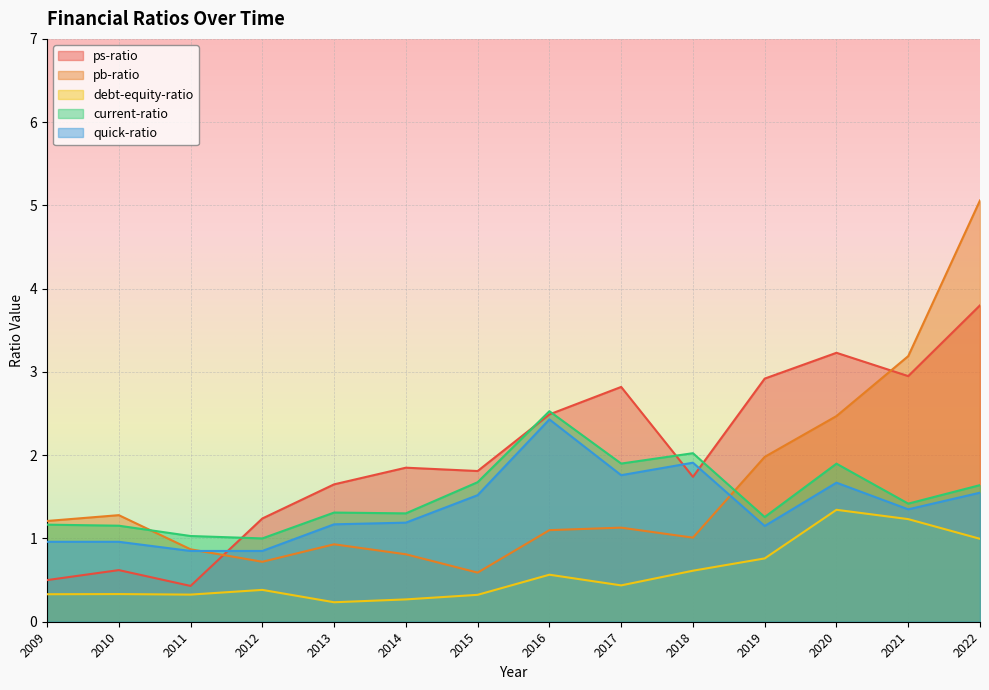

Does the chart display data point markers on the line(s)?

No